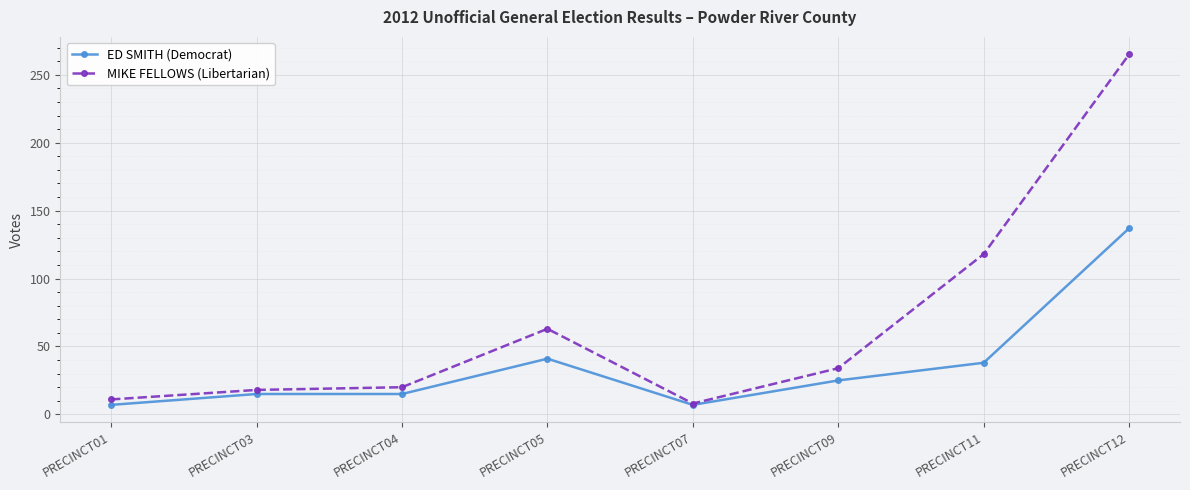

How many distinct data groups are displayed?

2